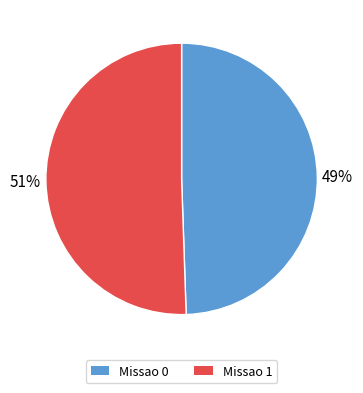

Between Missao 1 and Missao 0, which is larger?

Missao 1